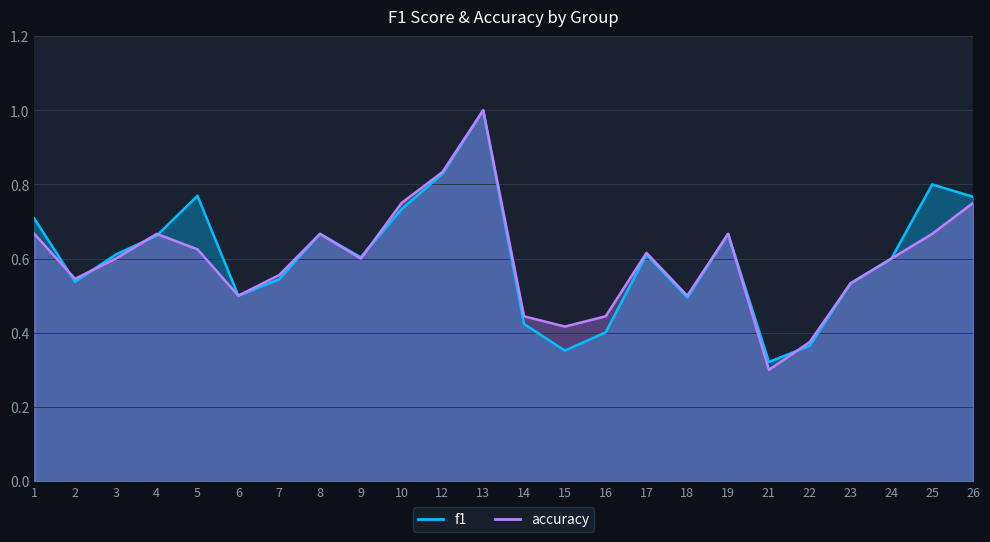

What is the total value across all series at 23?

1.1